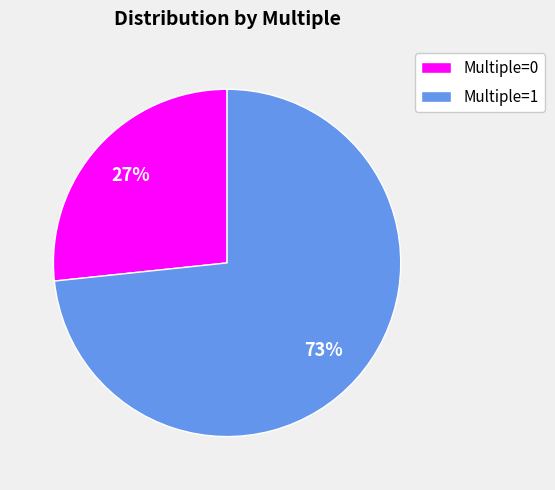

Is the sum of Multiple=1 and Multiple=0 greater than half?

Yes